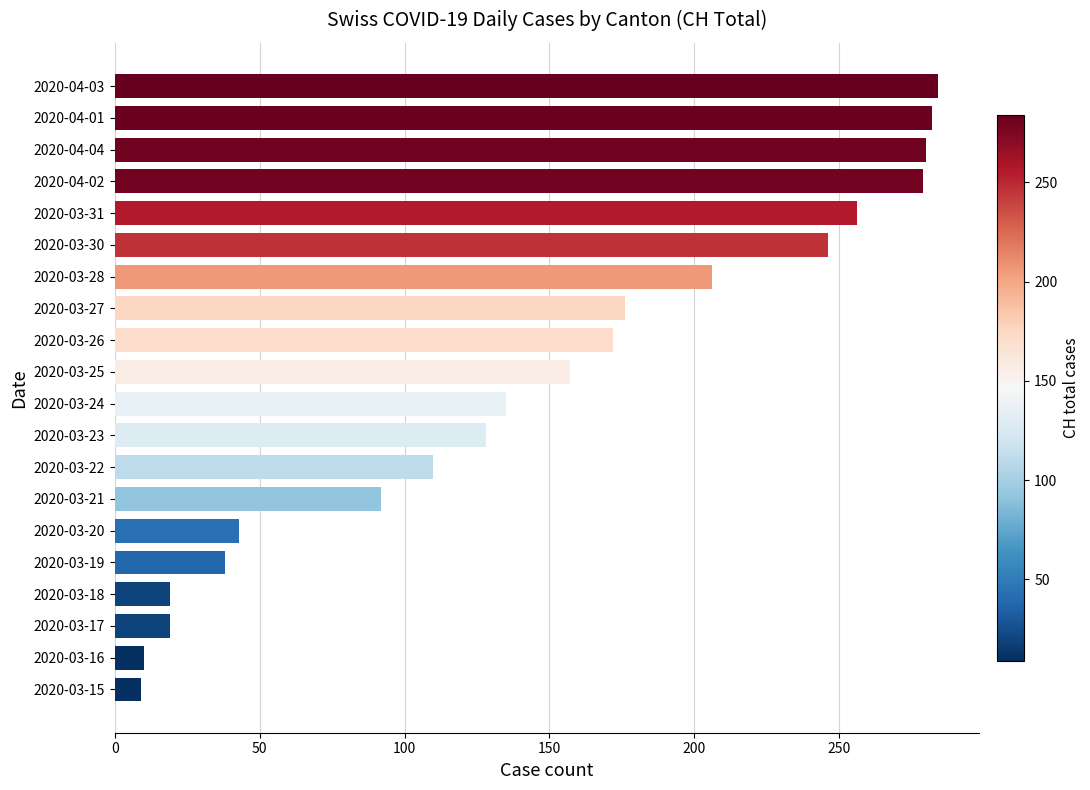

The value at 2020-04-04 is 148. True or false?

False